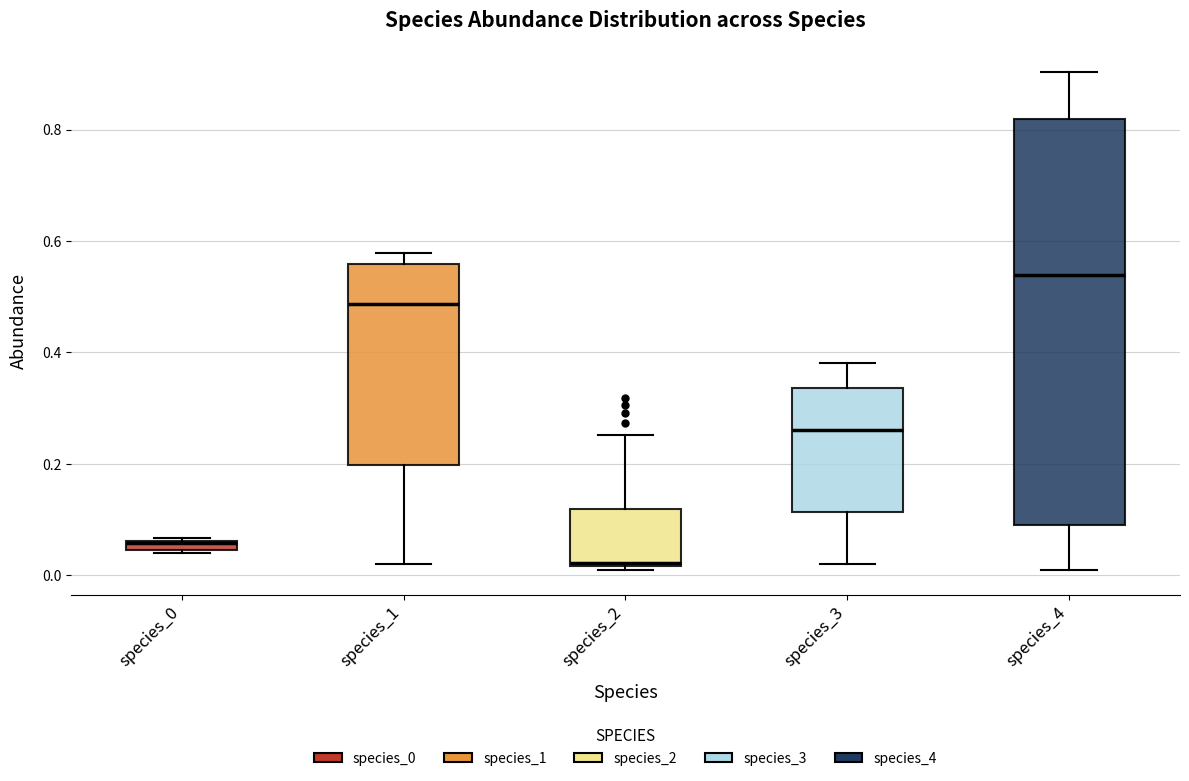

Which box's median line is the highest?

species_4